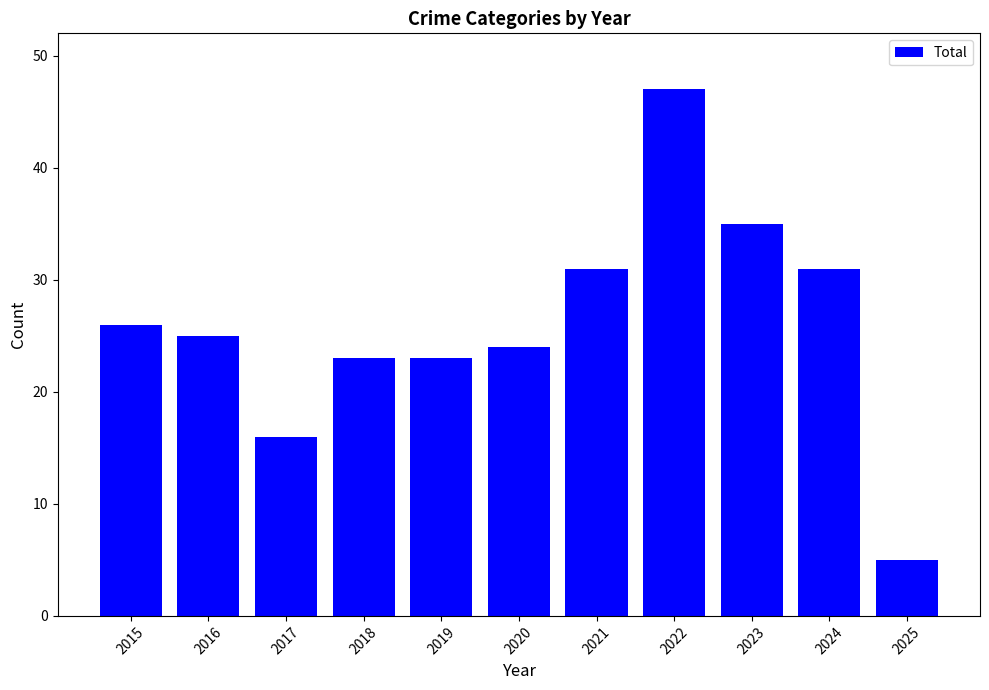

How many categories are shown in the chart?

11